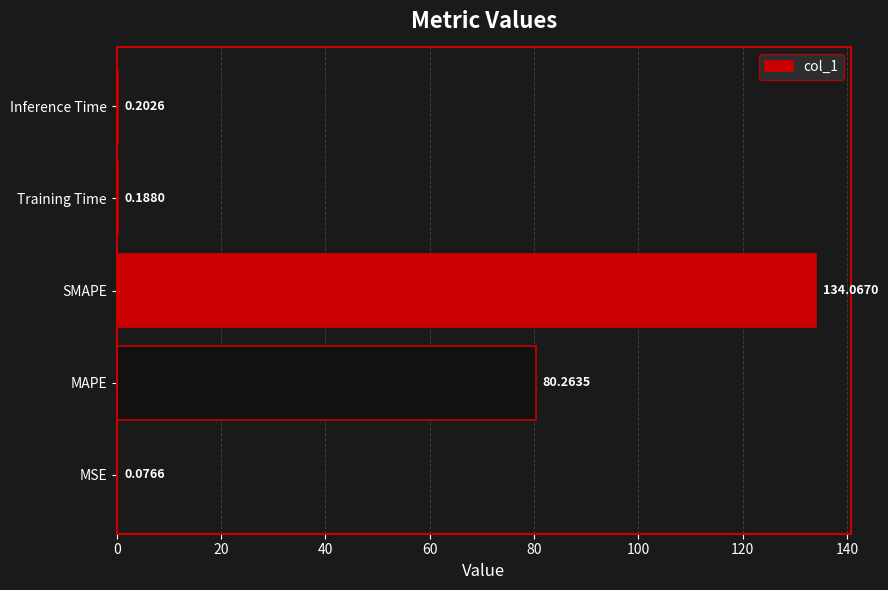

What is the change in value from MSE to Training Time?

+0.1